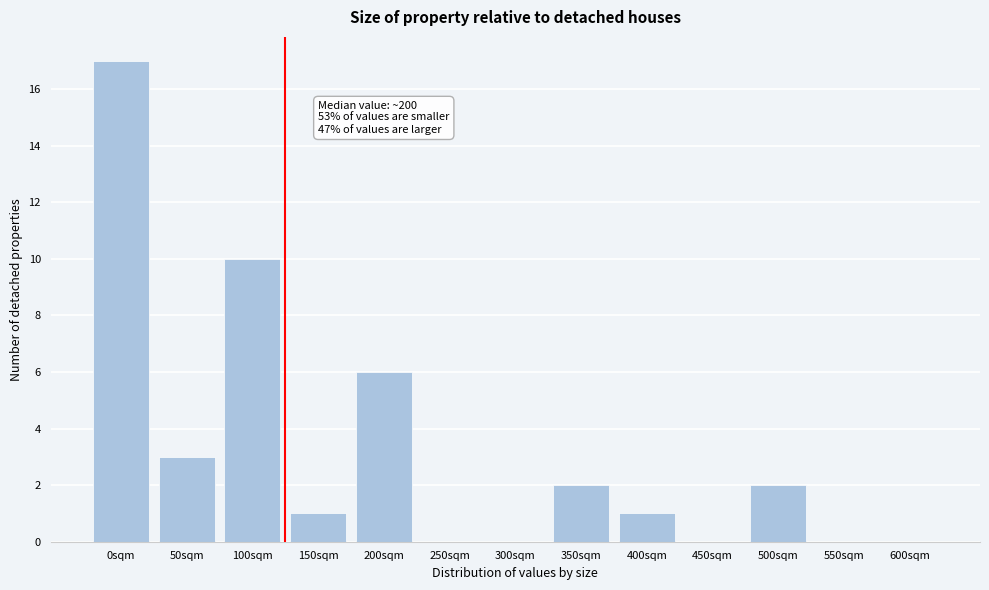

Reading left to right, list all the values displayed in this chart.

0sqm=17	50sqm=3	100sqm=10	150sqm=1	200sqm=6	250sqm=0	300sqm=0	350sqm=2	400sqm=1	450sqm=0	500sqm=2	550sqm=0	600sqm=0